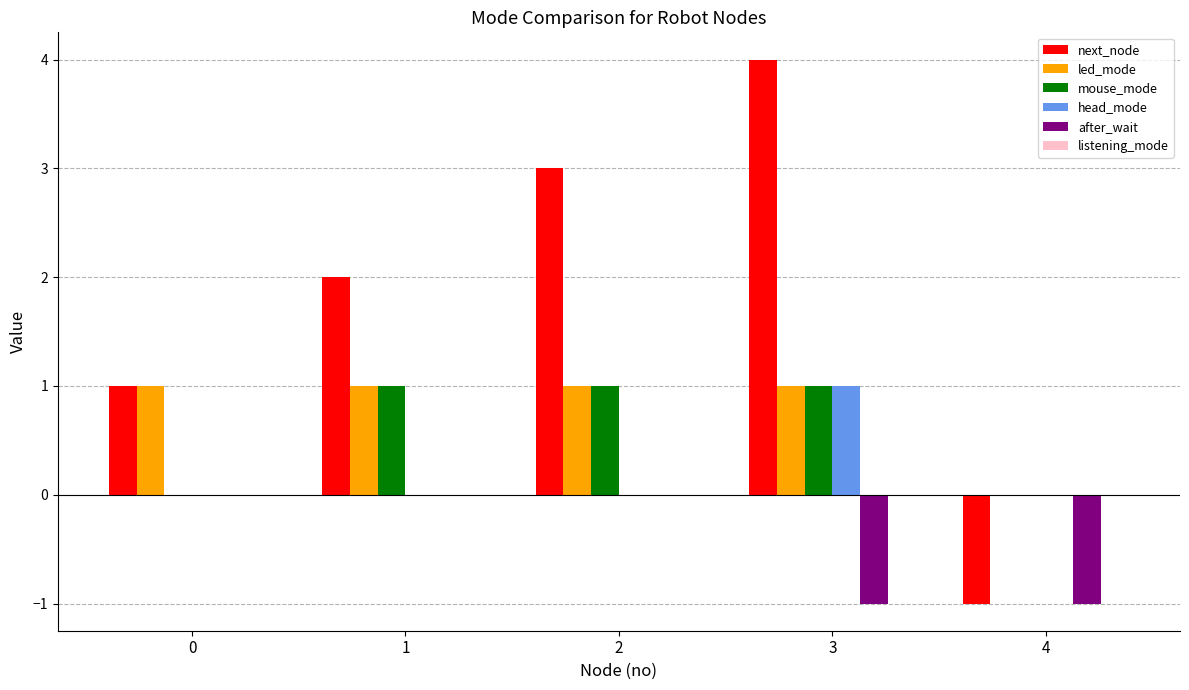

Which series has the largest total across all categories?

next_node